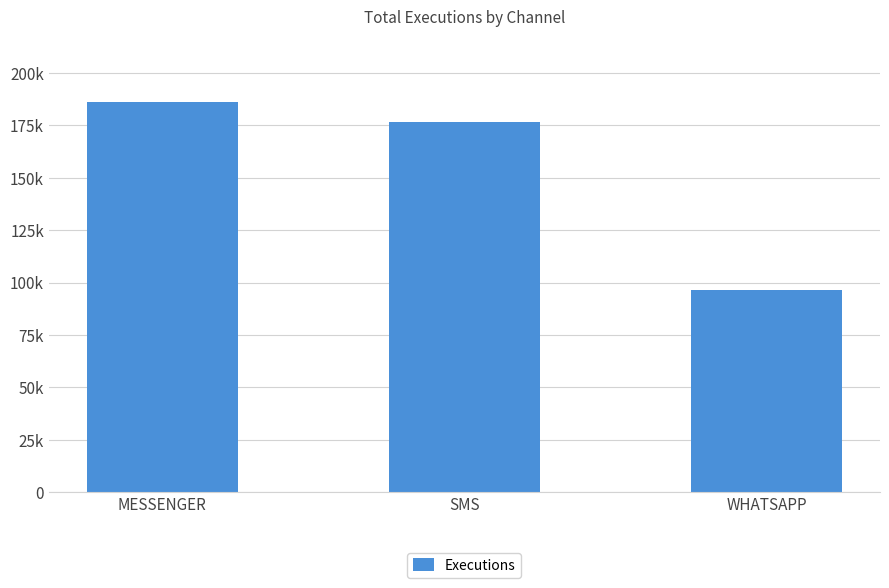

Approximately how many times larger is the value at MESSENGER compared to SMS?

1.1